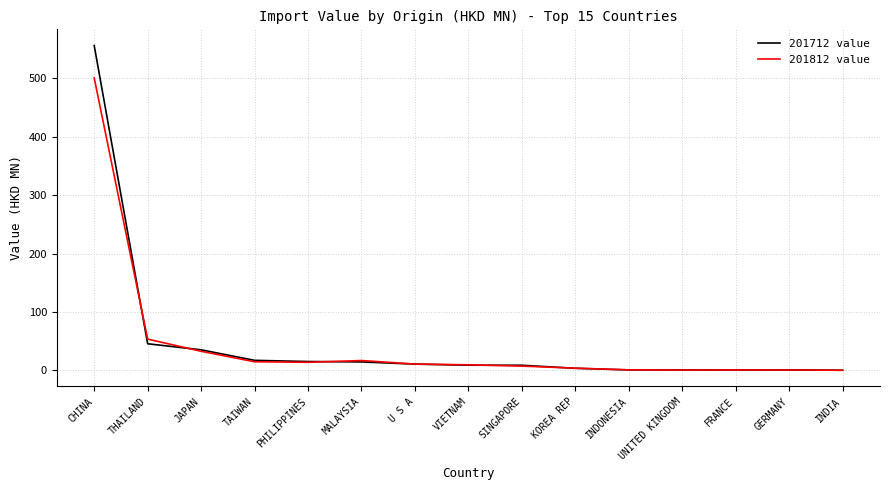

Rank the series by their maximum value, from highest to lowest.

201712 value, 201812 value